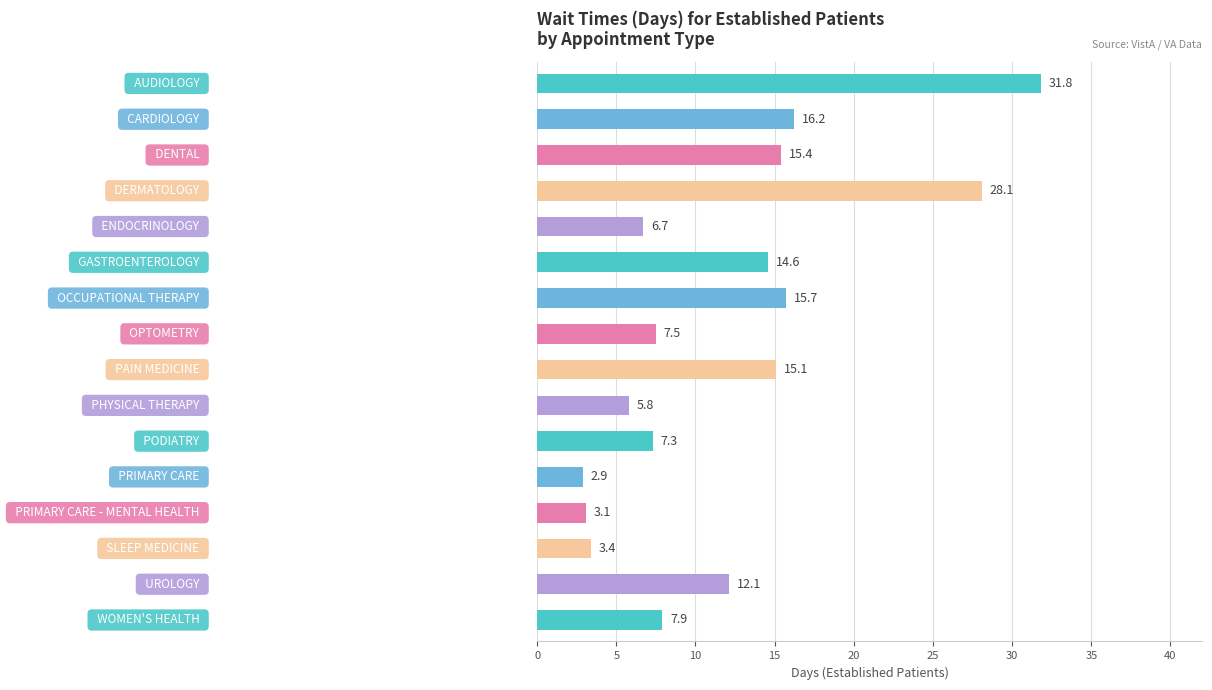

What is the smallest value displayed?

2.9